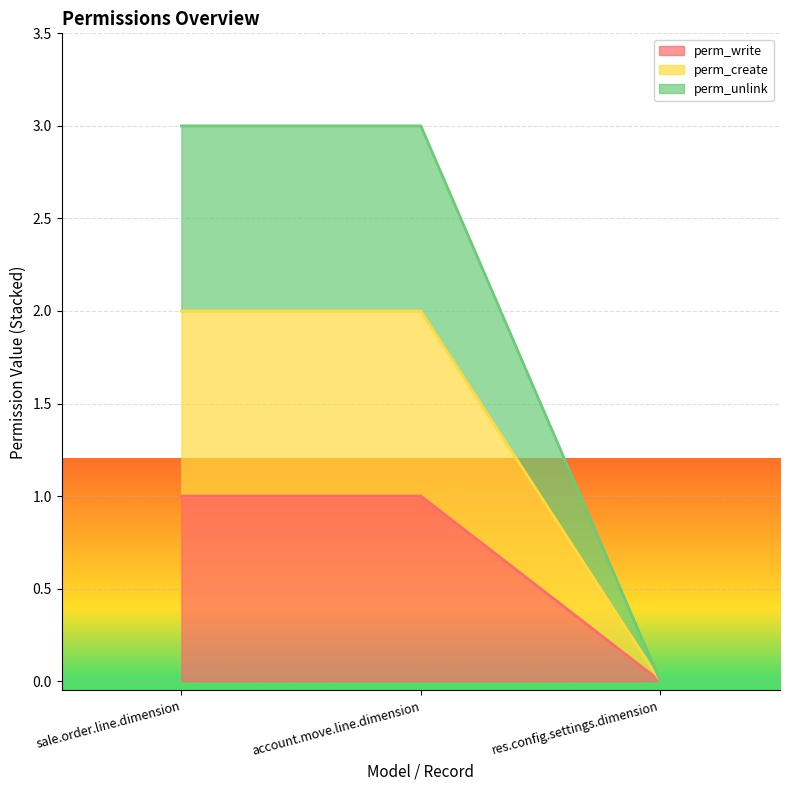

Which series changed the most between account.move.line.dimension and res.config.settings.dimension?

perm_unlink